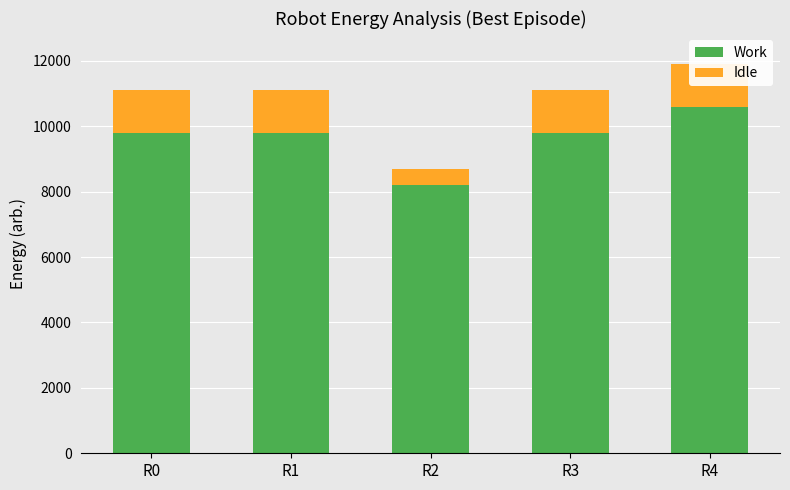

What is the difference between the maximum and minimum values in the Work series?

2400